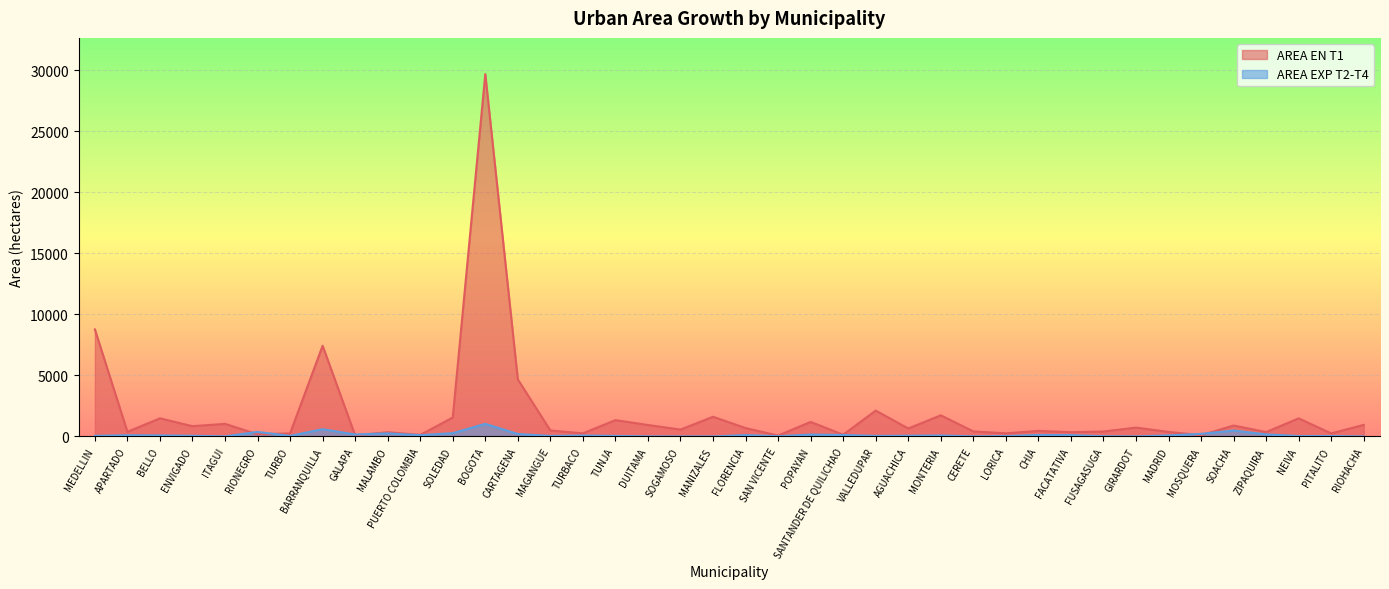

At which label is AREA EN T1 closest to 14882?

MEDELLIN